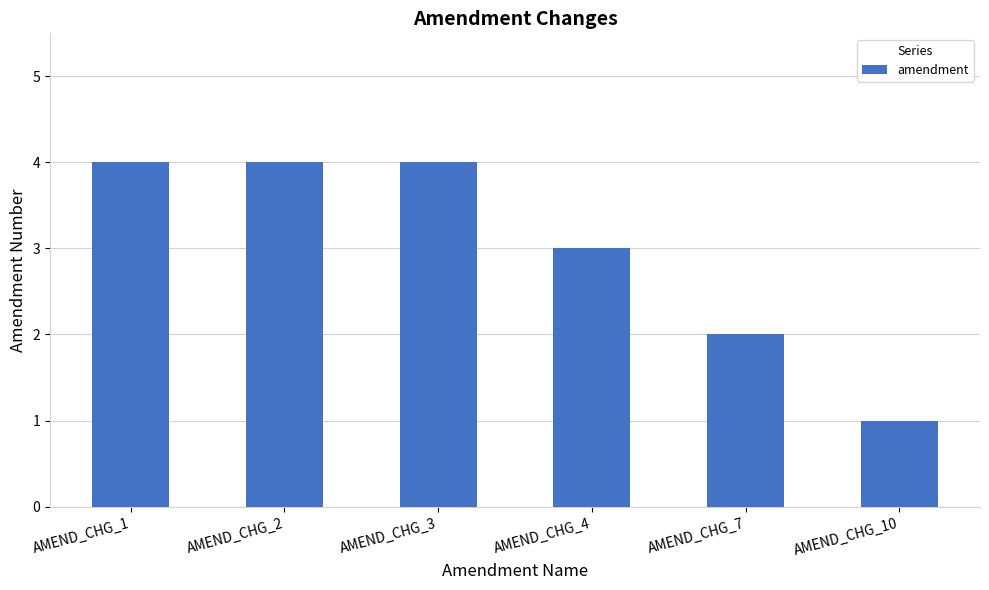

What is the value of the 4th bar from the left?

3